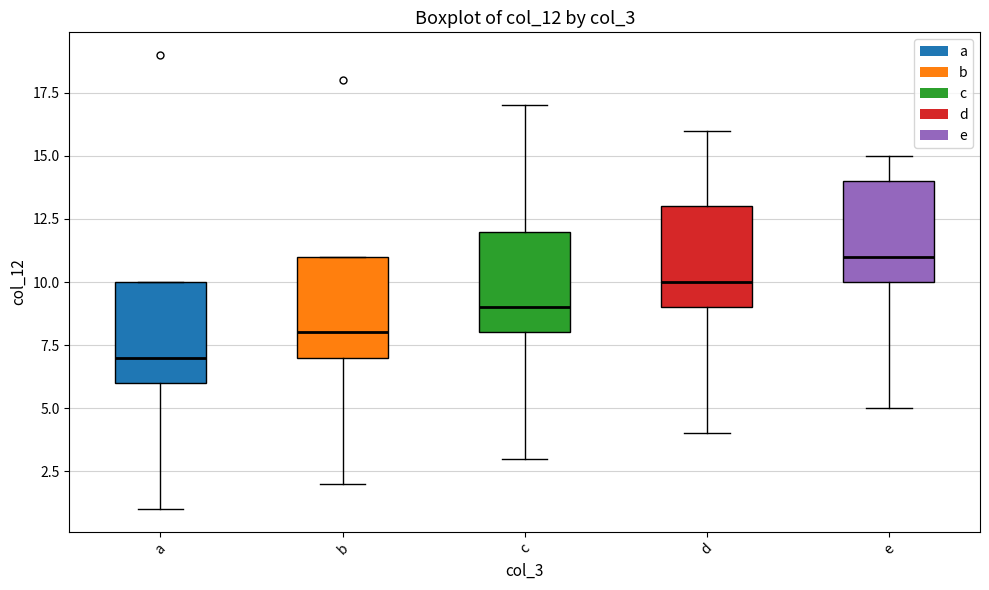

Which box has the highest median line?

e